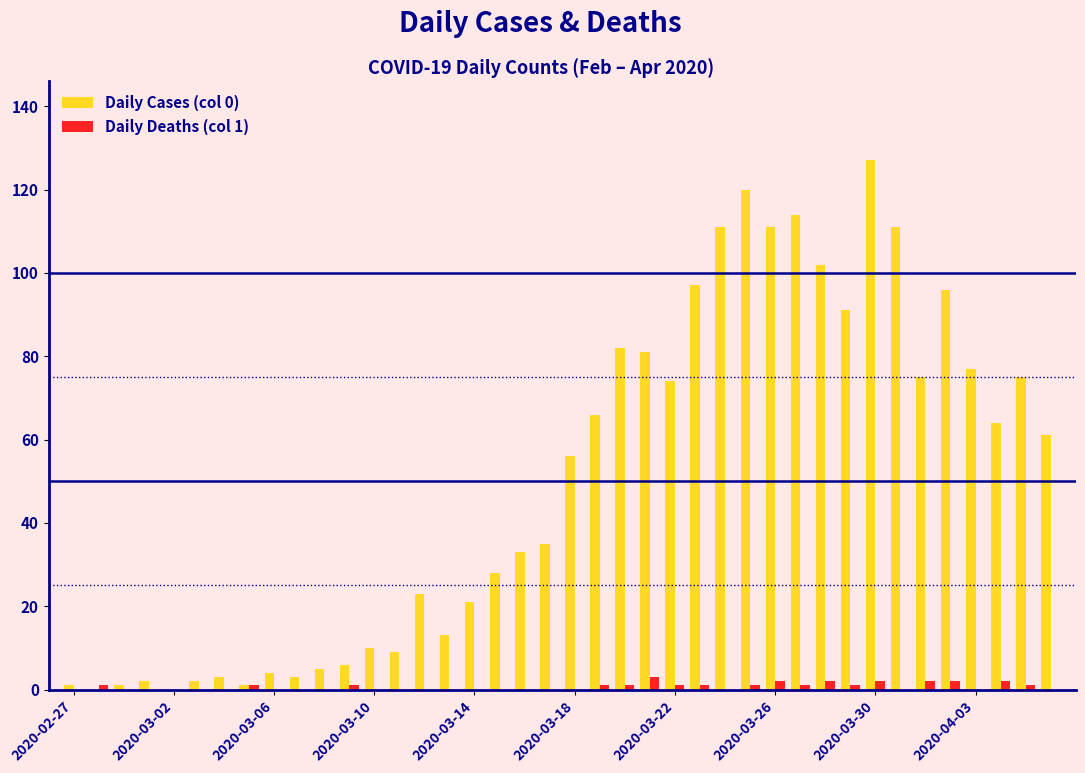

Which series has the largest total across all categories?

Daily Cases (col 0)